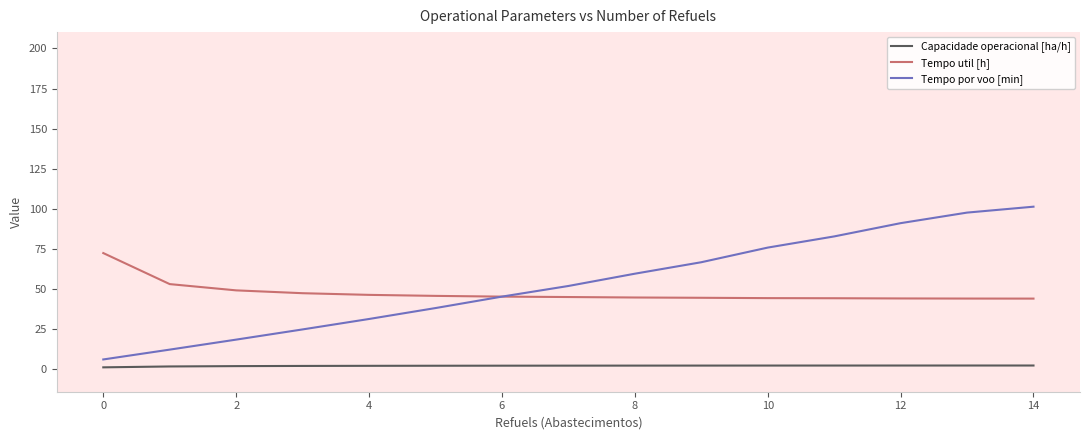

True or false: Tempo util [h] and Tempo por voo [min] intersect in this chart.

False